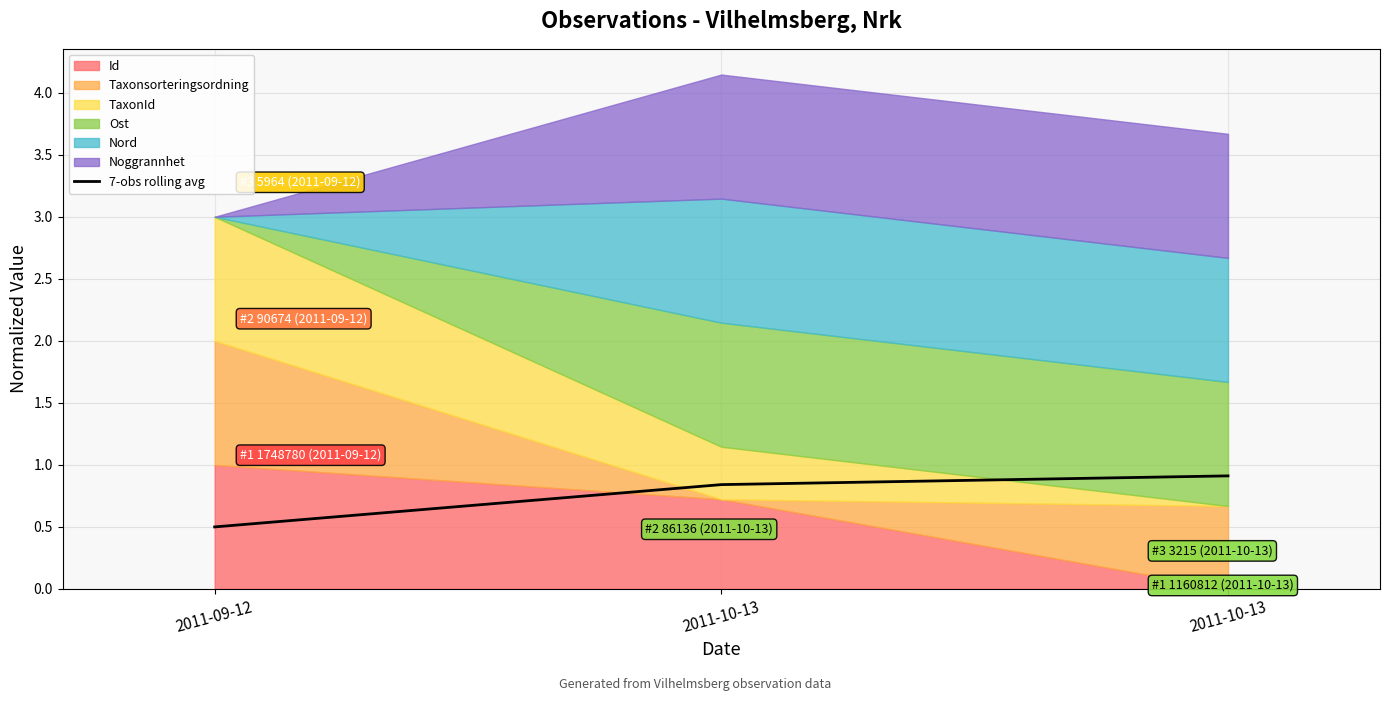

At which category does the chart reach its minimum across all series?

2011-09-12